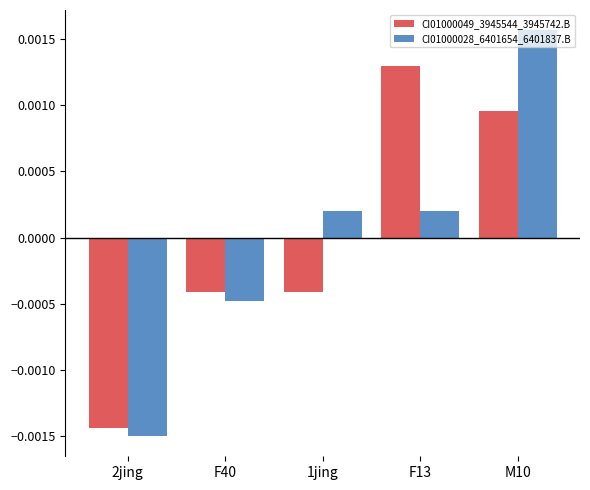

What is the label of the 3rd bar from the left?

1jing